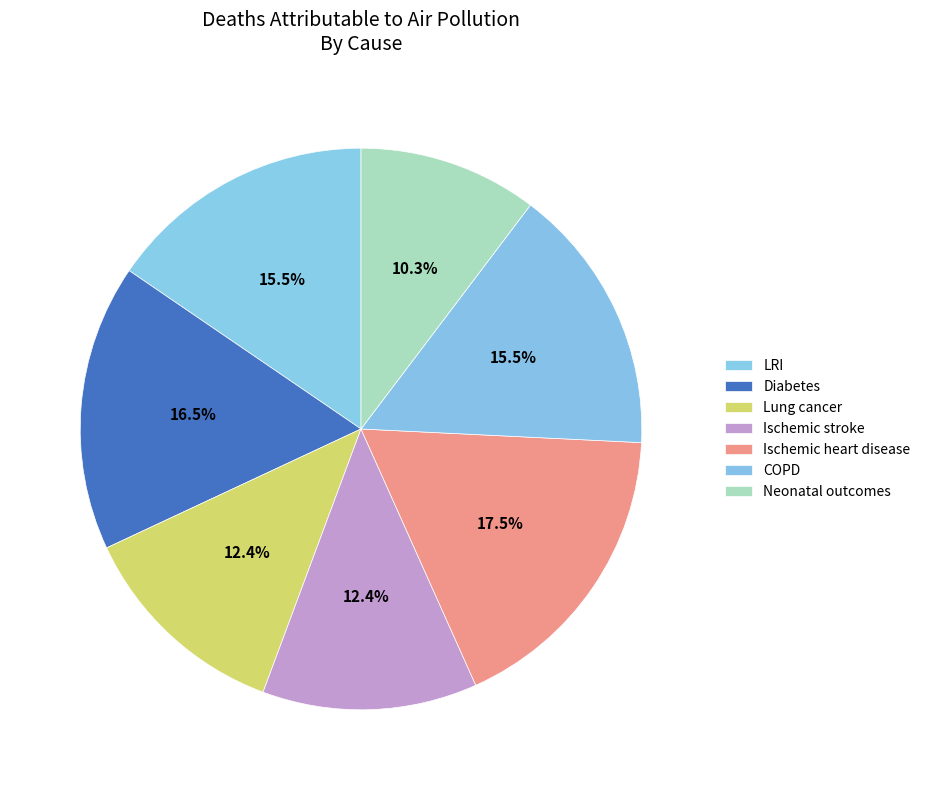

Which category has the biggest portion of the pie?

Ischemic heart disease